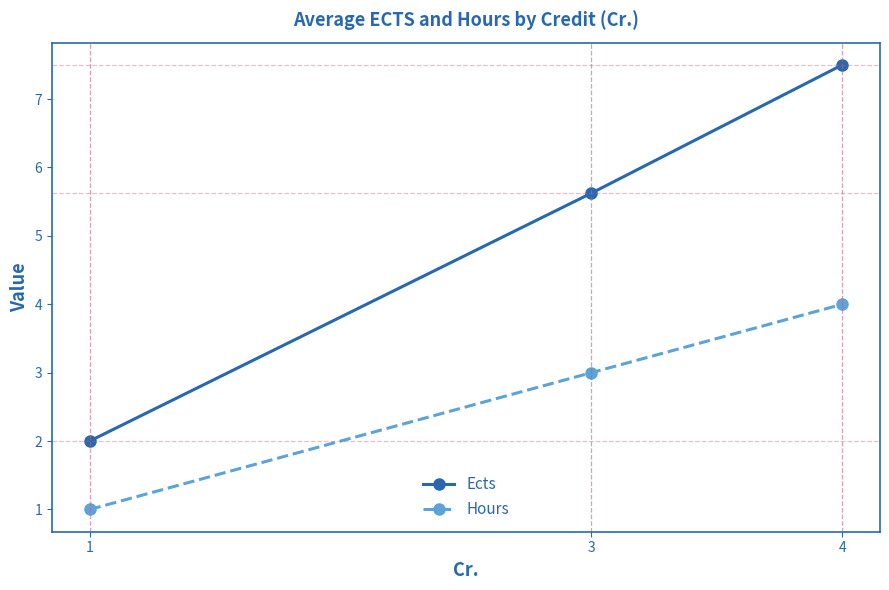

The Hours series shows 1.0 at 1. True or false?

True